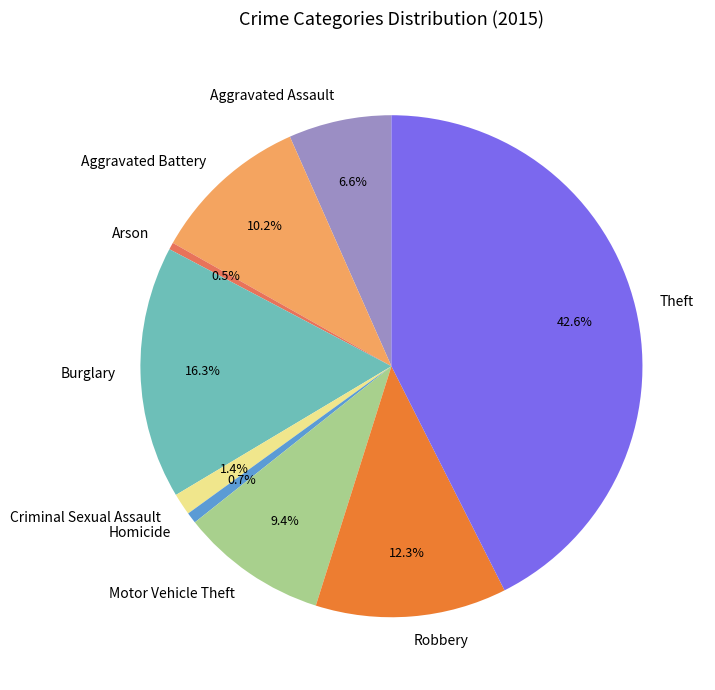

Between Robbery and Criminal Sexual Assault, which is larger?

Robbery